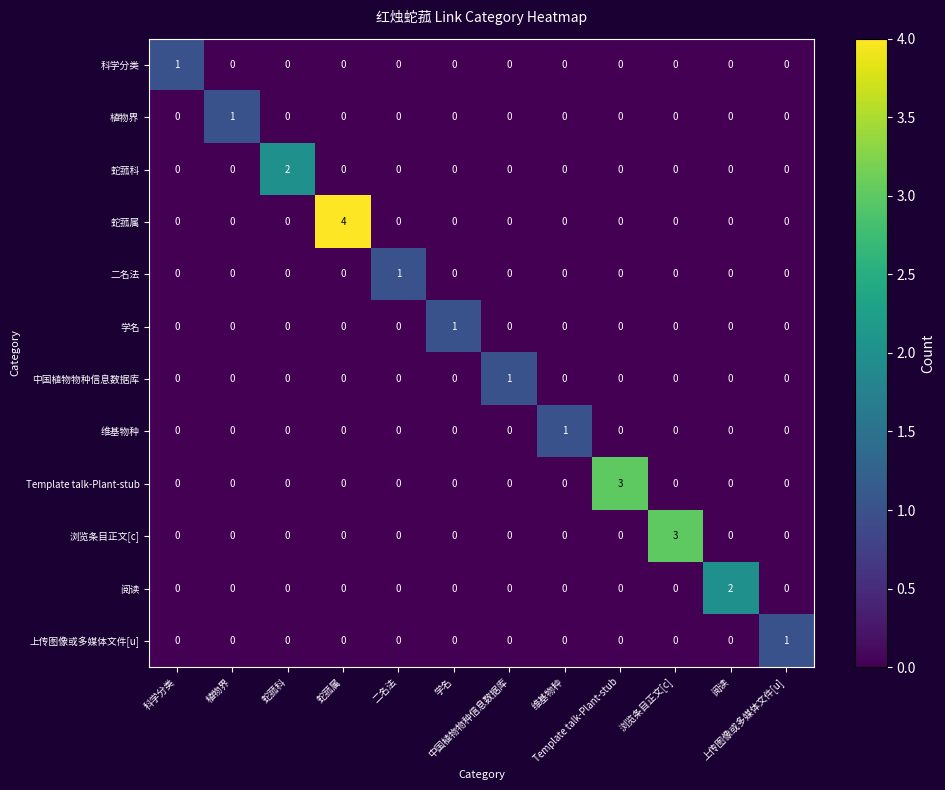

How many distinct data groups are displayed?

12